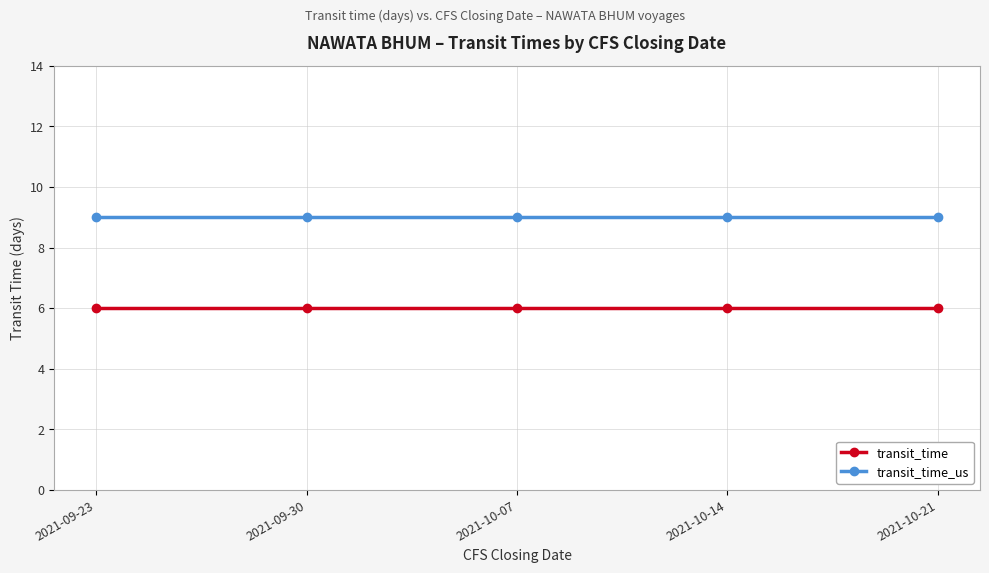

What is the sum of the transit_time values at 2021-09-23 and 2021-10-07?

12